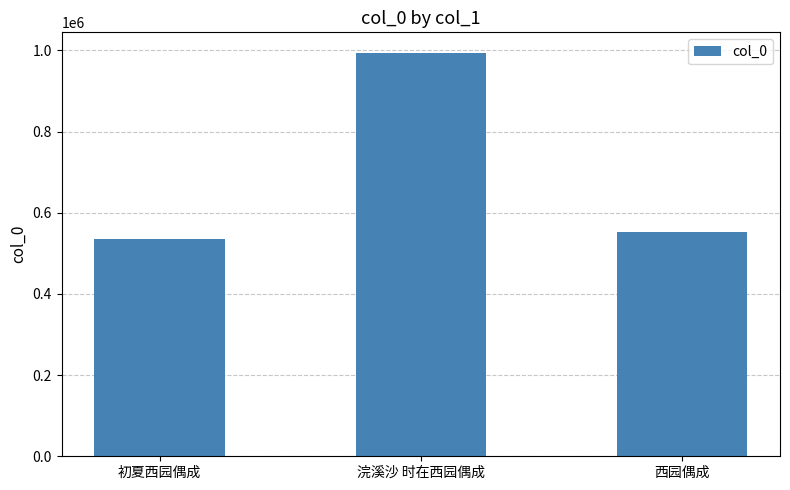

What is the average value?

694504